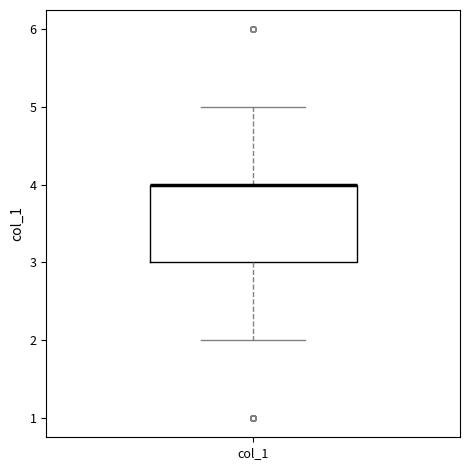

Transcribe this box plot: give where the median line is, the range the box spans, and where the two whiskers end, as read against the y-axis. The values are not printed on the chart, so give them approximately, as read against the axis.

median 4 (drawn on the box's upper edge), box 3 to 4, whiskers 2 to 5